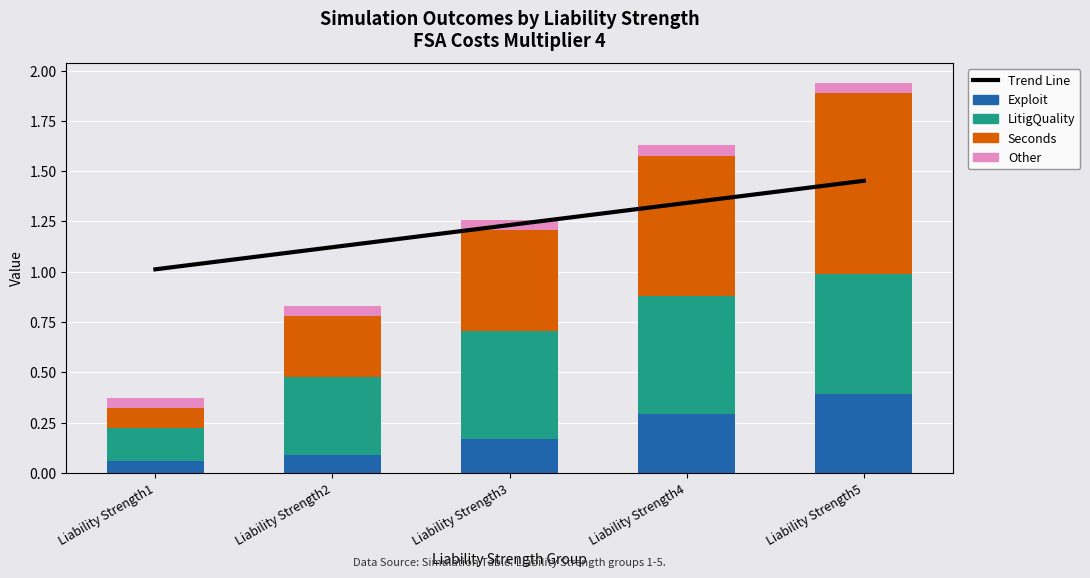

Count the number of categories in the chart.

5